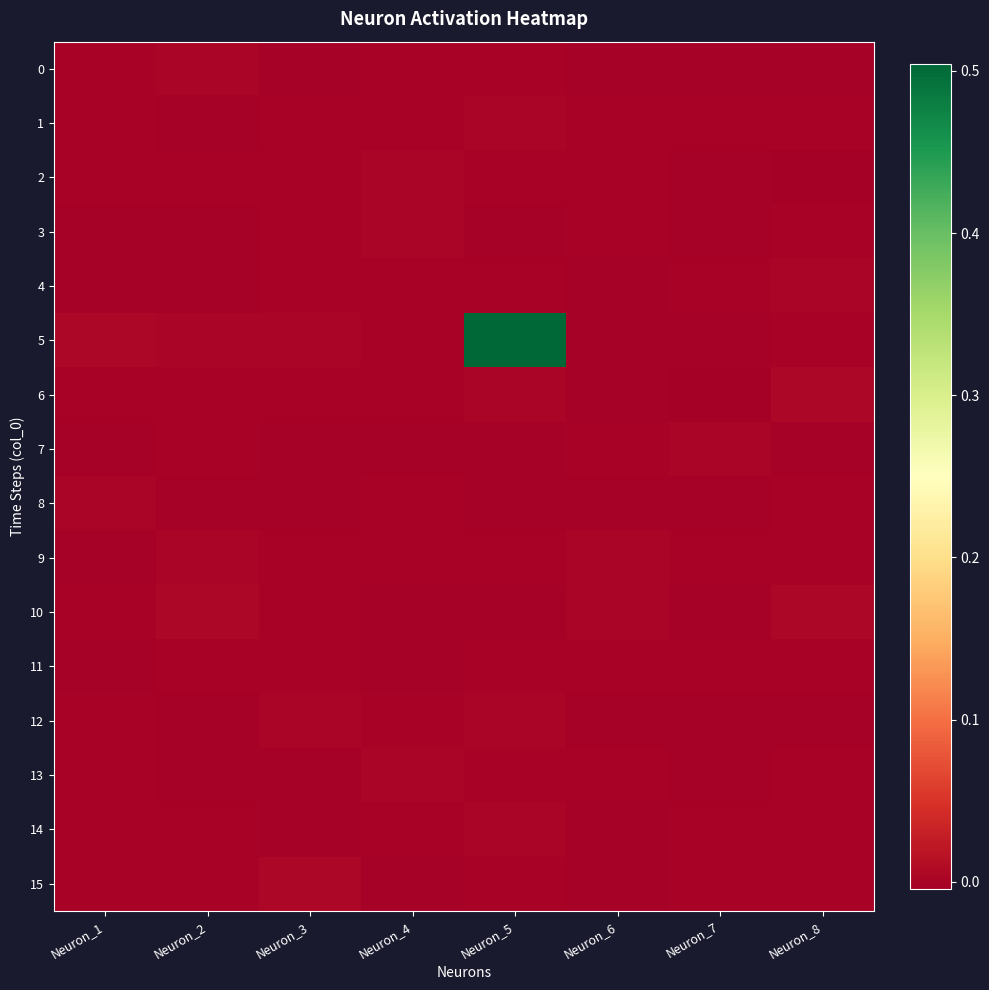

At how many categories does at least one series exceed 0?

8